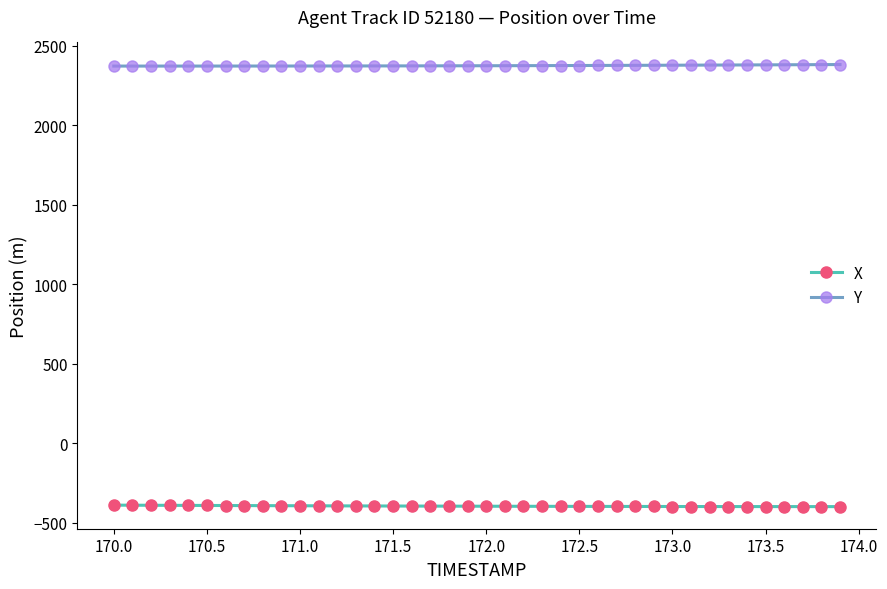

How many categories are shown in the chart?

40